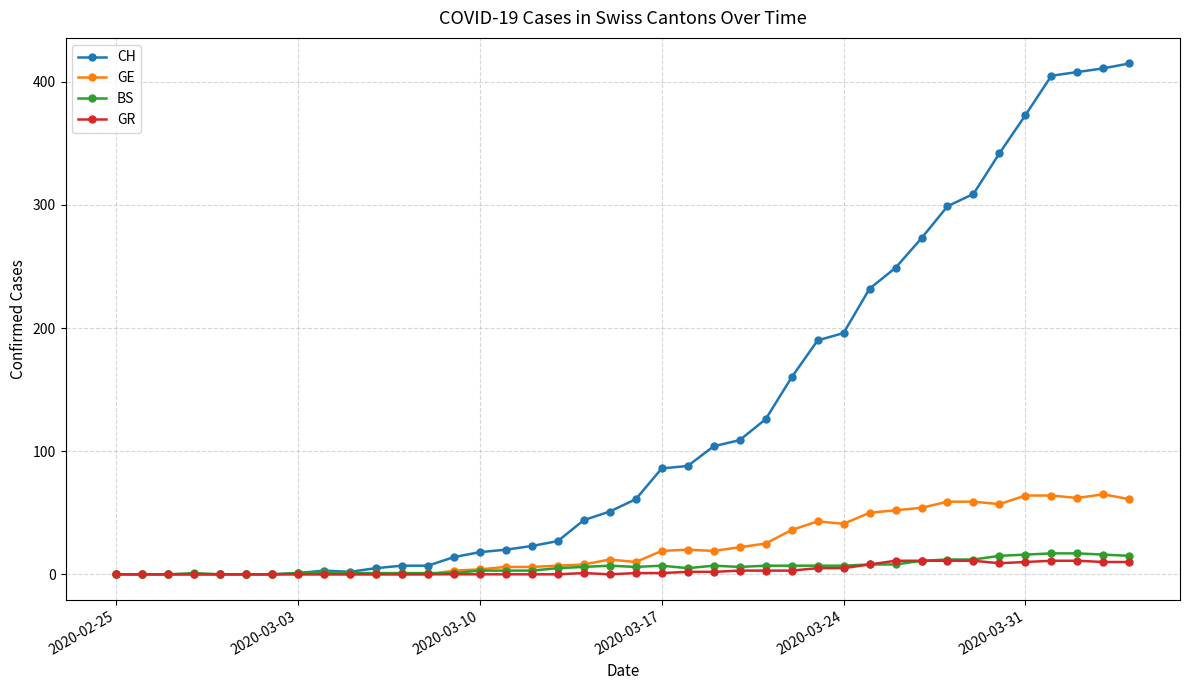

How many distinct data groups are displayed?

4